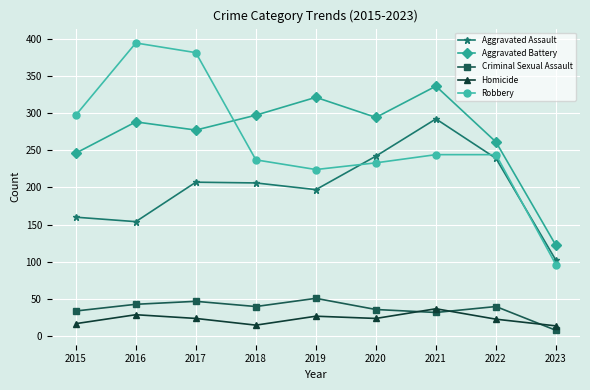

Rank the series at 2015 from highest to lowest value.

Robbery, Aggravated Battery, Aggravated Assault, Criminal Sexual Assault, Homicide